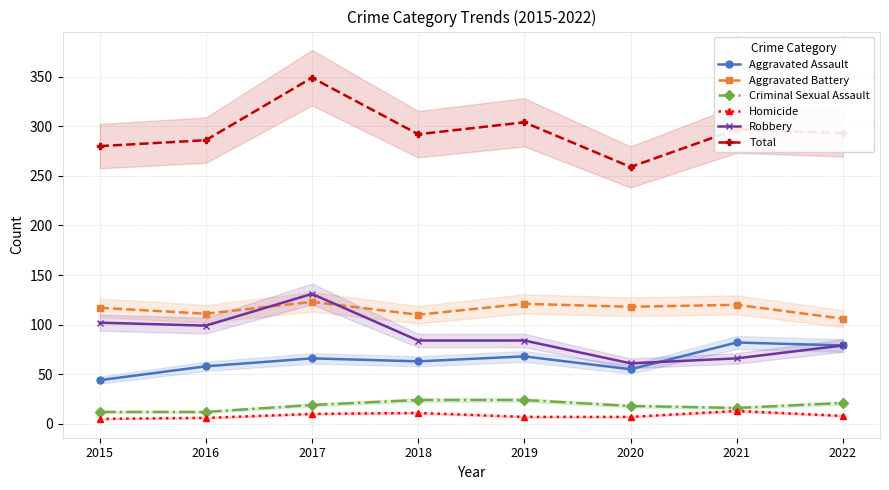

Is the value of Total at 2020 greater than the value of Homicide at 2016?

Yes